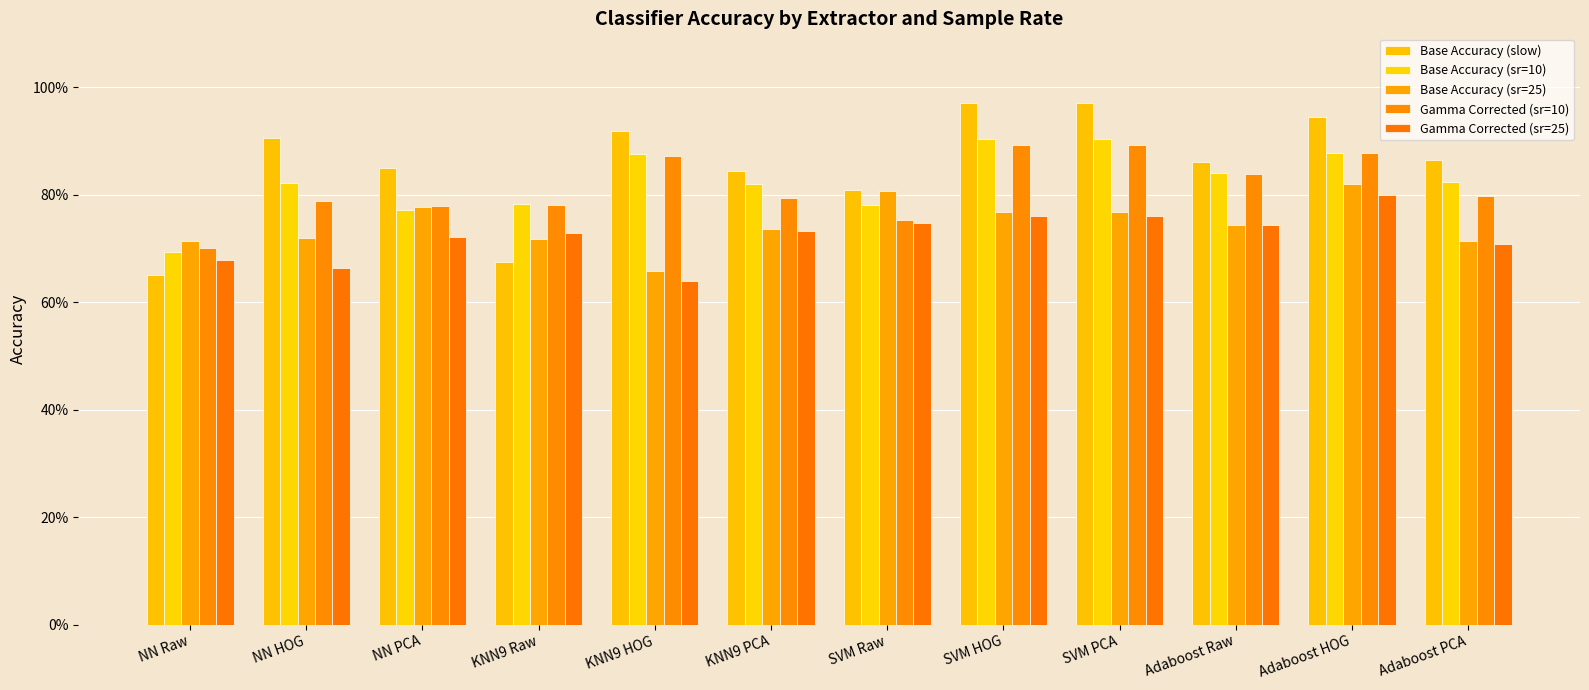

True or false: Base Accuracy (slow) has a value of 1.0 at SVM HOG.

True